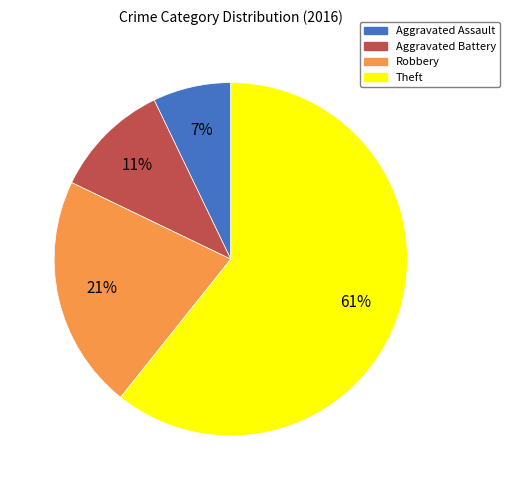

Does Theft account for over 50% of the chart?

Yes